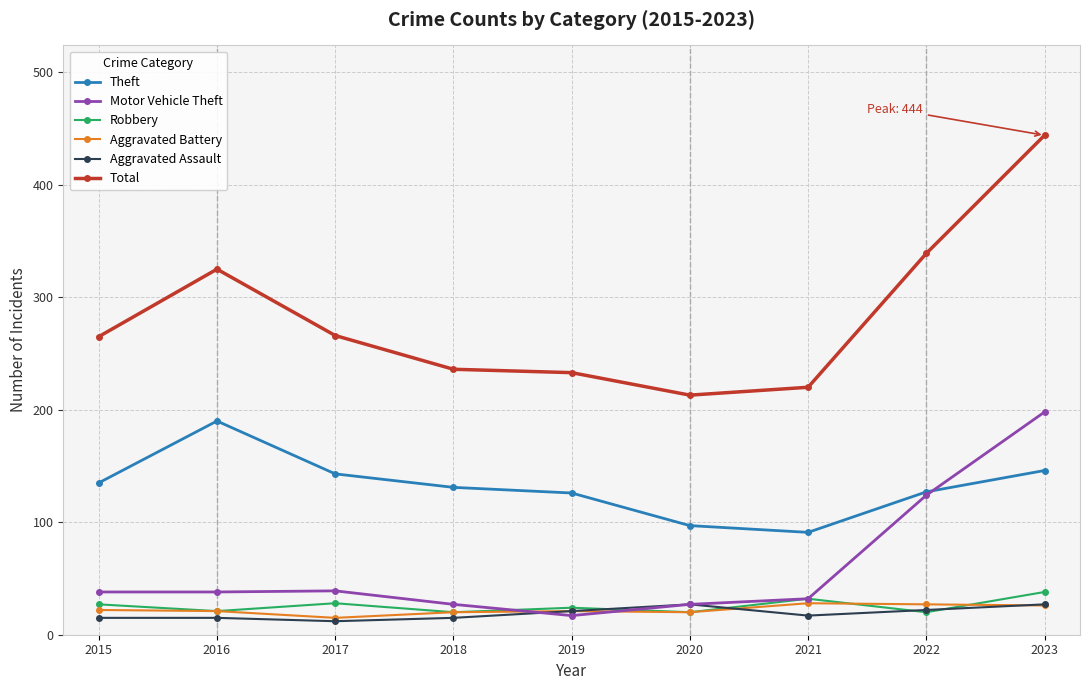

Which series has the widest spread of values?

Total